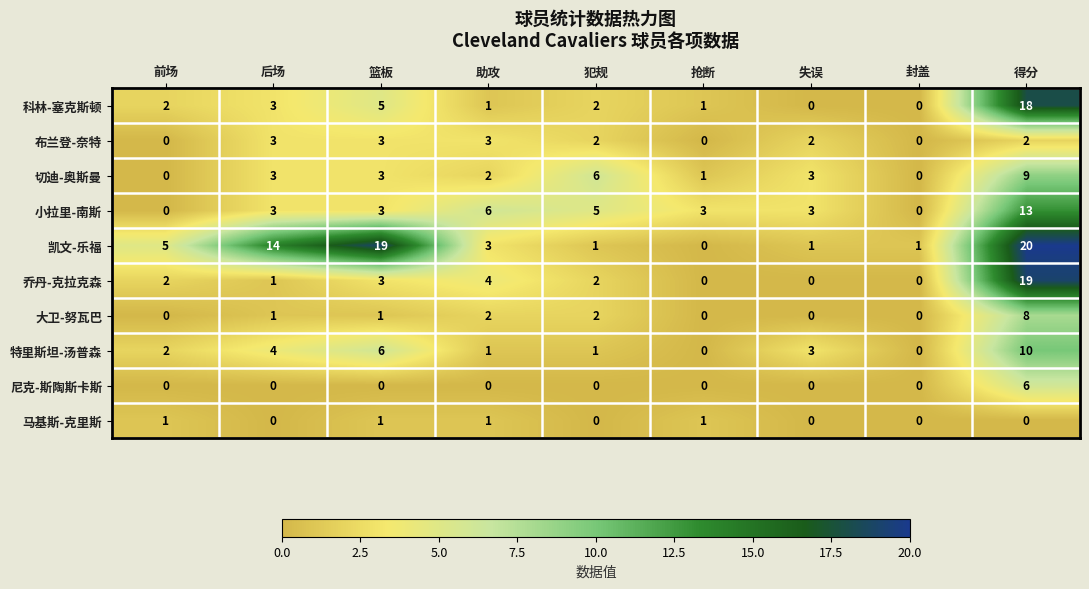

What is the spread (max minus min) of values at 失误?

3